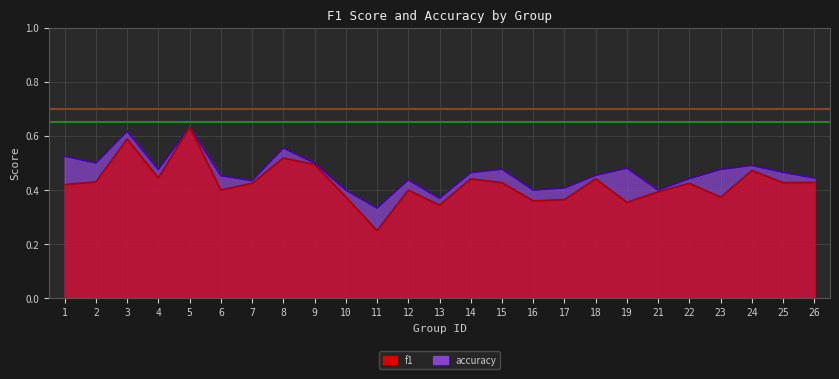

What is the value of the f1 point at the 8th from the left?

0.5